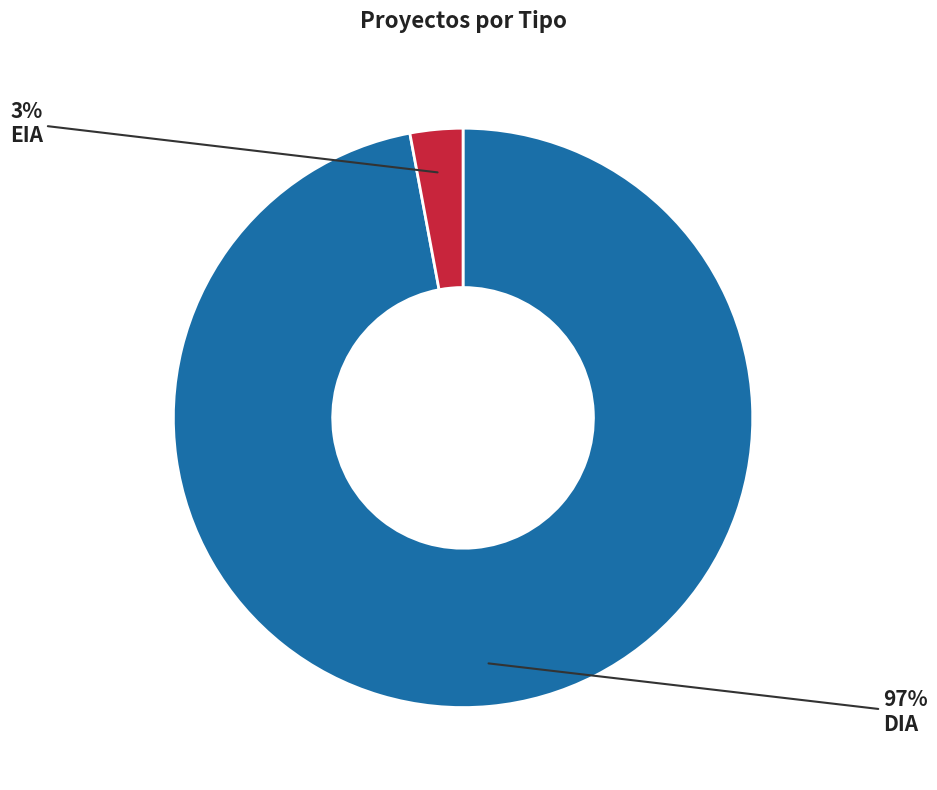

What is the smallest slice in the pie chart?

EIA